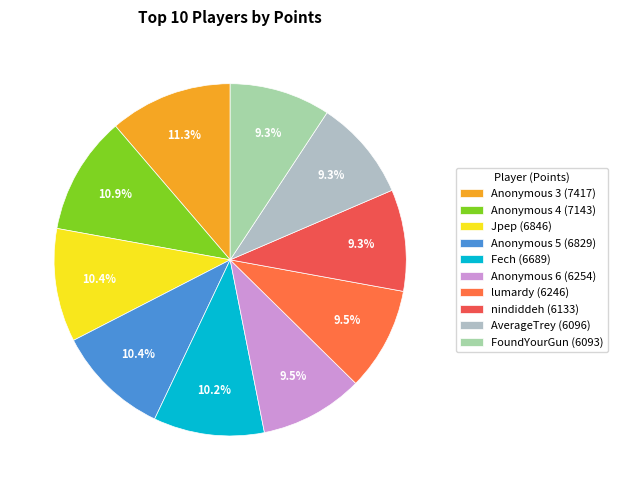

To the nearest percent, what is the difference between the largest and smallest slice percentages?

2%